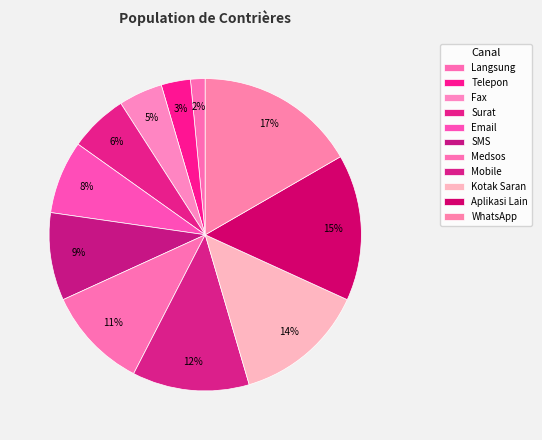

To the nearest percent, what is the combined percentage of Surat and Kotak Saran?

20%